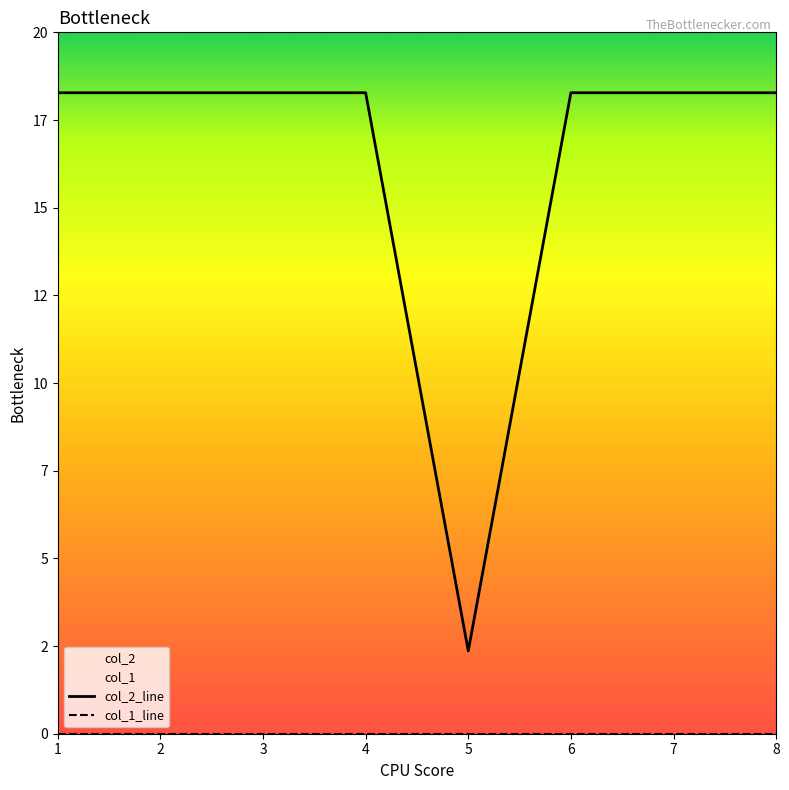

Does the chart have visible grid lines?

No